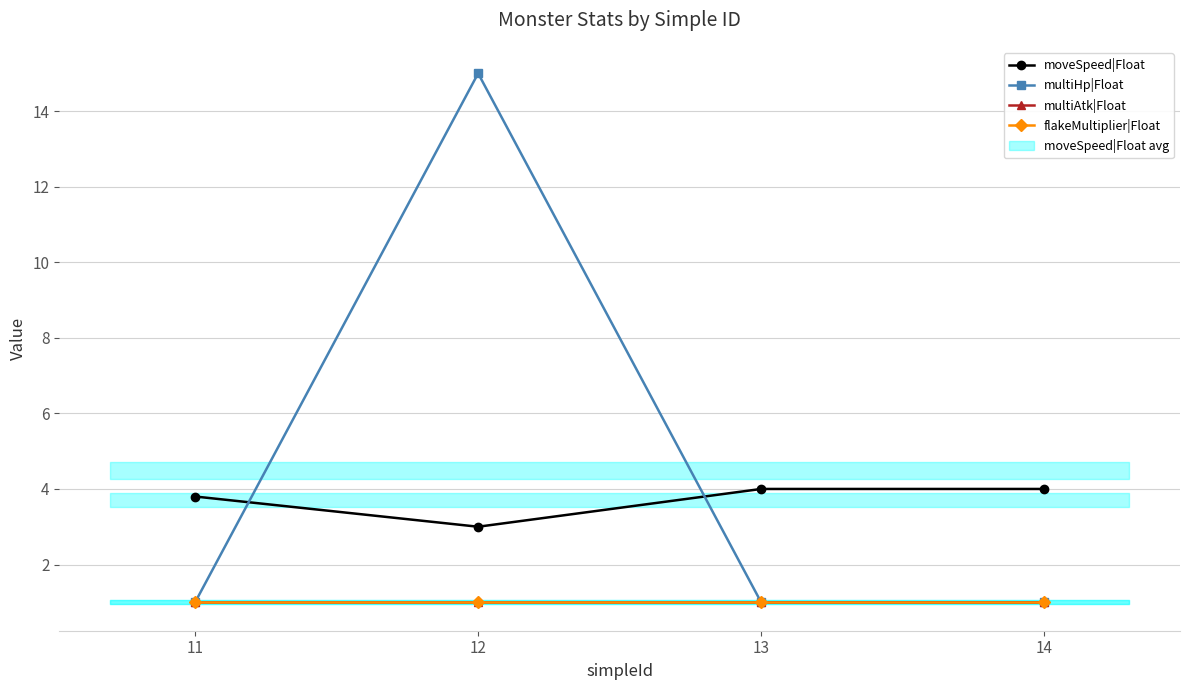

True or false: multiAtk|Float has a value of 1.4 at 11.

False